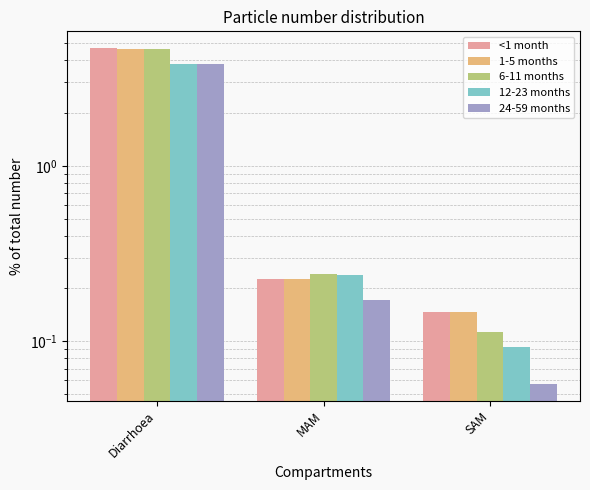

Which series changed the most between MAM and SAM?

12-23 months